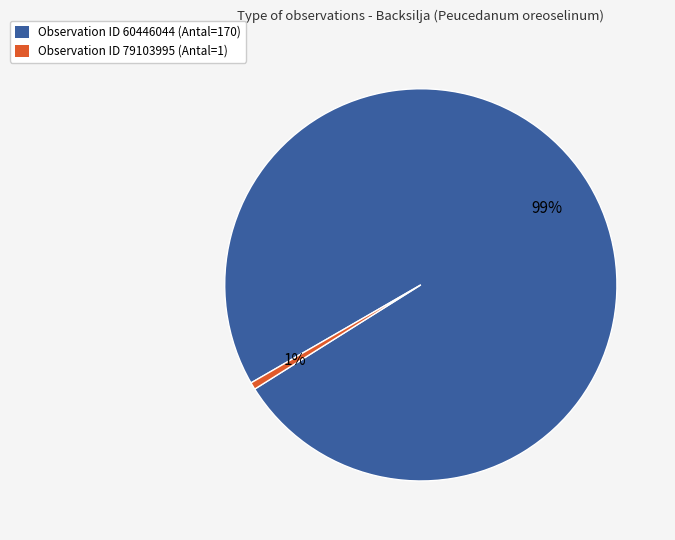

To the nearest percent, what portion does Observation ID 60446044 (Antal=170) represent?

99%